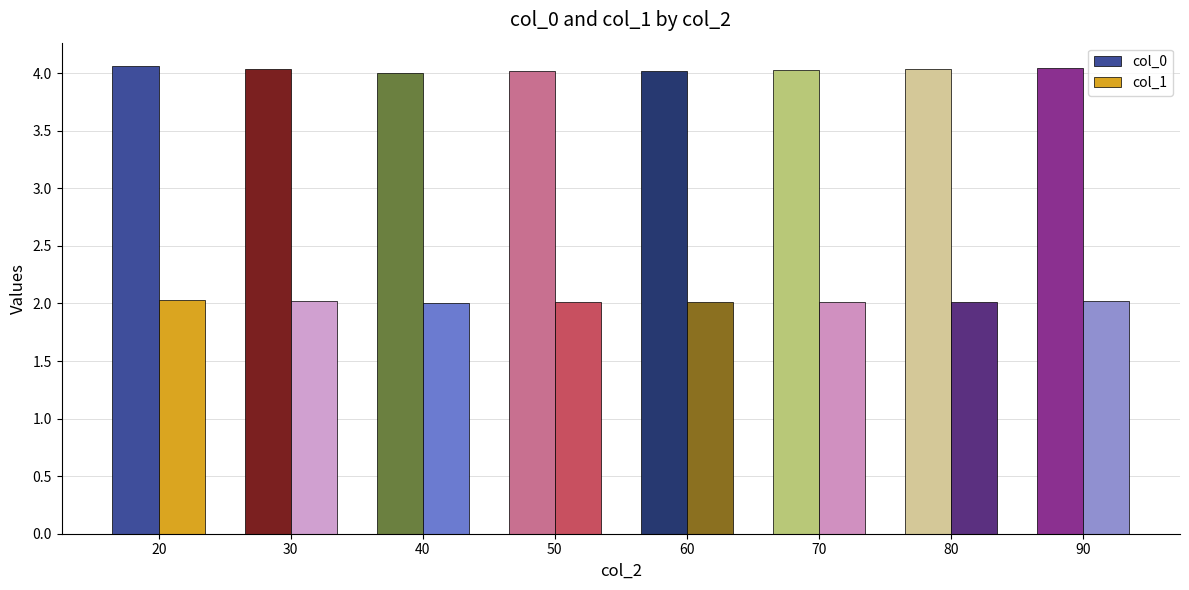

Which series has the widest spread of values?

col_0